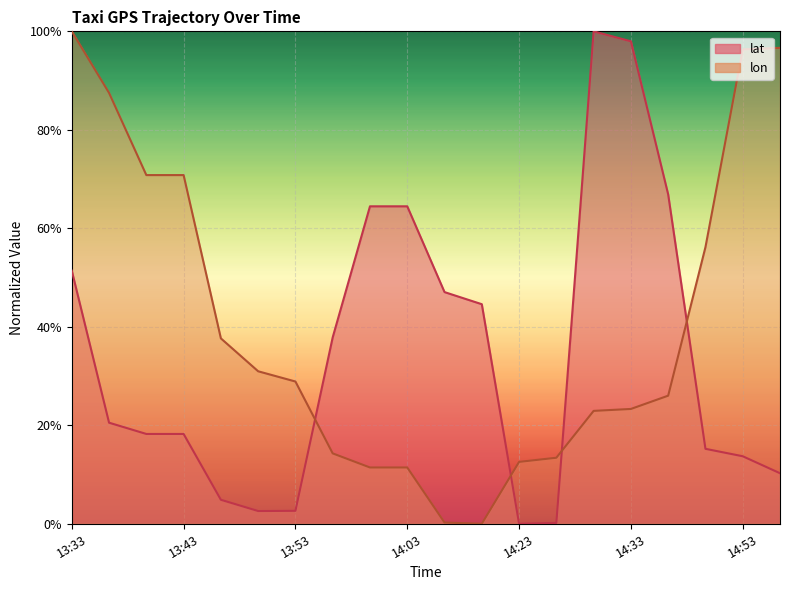

Which series has the largest range (max minus min)?

lat